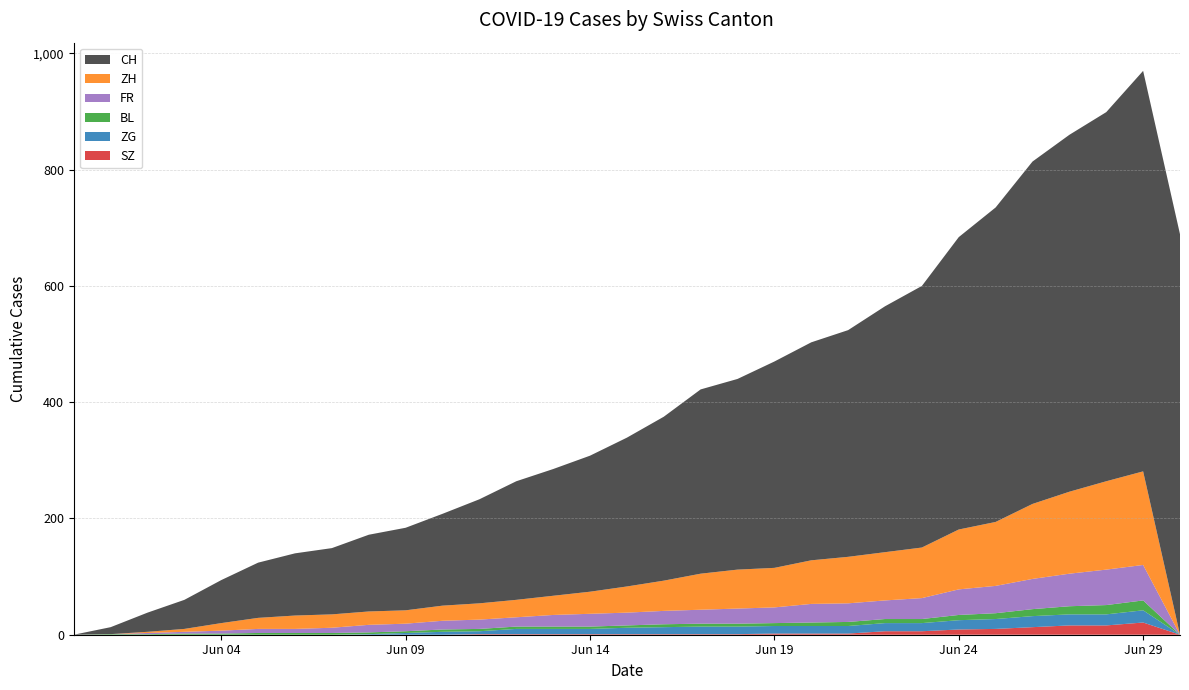

Reading right to left, what are all the values shown in this chart?

CH: 689	689	635	614	589	541	503	450	423	390	375	355	328	317	282	256	234	218	204	179	158	142	132	114	107	95	74	50	33	12	0
ZH: 0	161	152	141	129	110	103	87	83	80	75	68	67	62	52	45	38	33	30	28	26	23	23	23	23	19	13	5	2	0	0
FR: 0	61	61	56	52	47	44	36	32	32	32	27	26	24	23	22	22	20	16	16	15	13	13	9	7	7	5	3	2	0	0
BL: 0	17	16	14	12	10	9	7	7	7	6	5	5	5	5	4	4	4	4	4	4	3	3	3	3	3	2	2	1	1	0
ZG: 0	21	19	19	19	17	16	14	14	13	13	13	13	13	12	11	9	9	9	5	5	3	1	0	0	0	0	0	0	0	0
SZ: 0	21	16	16	13	10	9	6	6	2	2	2	1	1	1	1	1	1	1	1	0	0	0	0	0	0	0	0	0	0	0